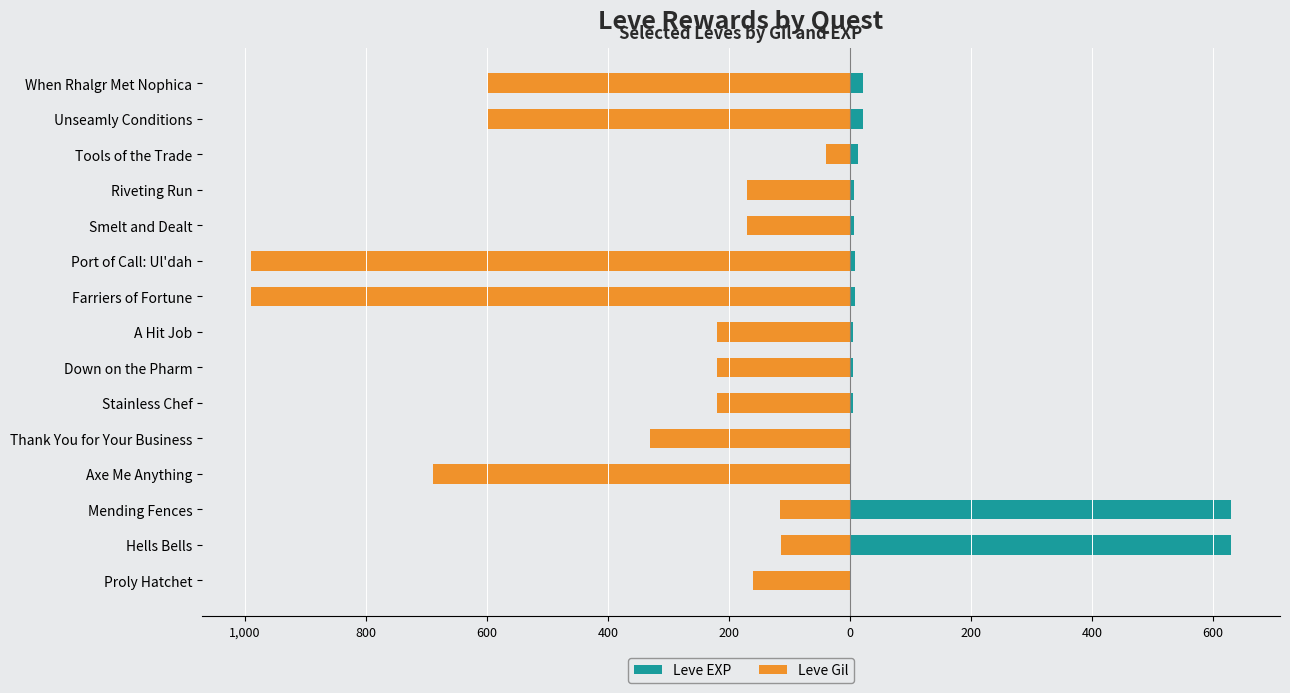

The Leve Gil series shows -170 at Riveting Run. True or false?

True